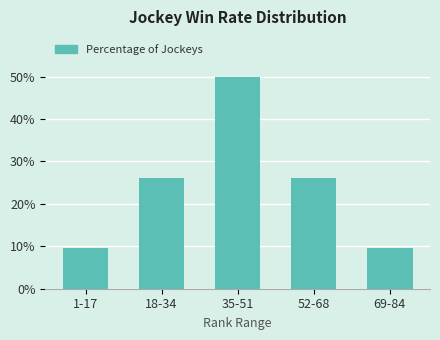

Reading left to right, list all the values displayed in this chart.

9.5	26.2	50.0	26.2	9.5